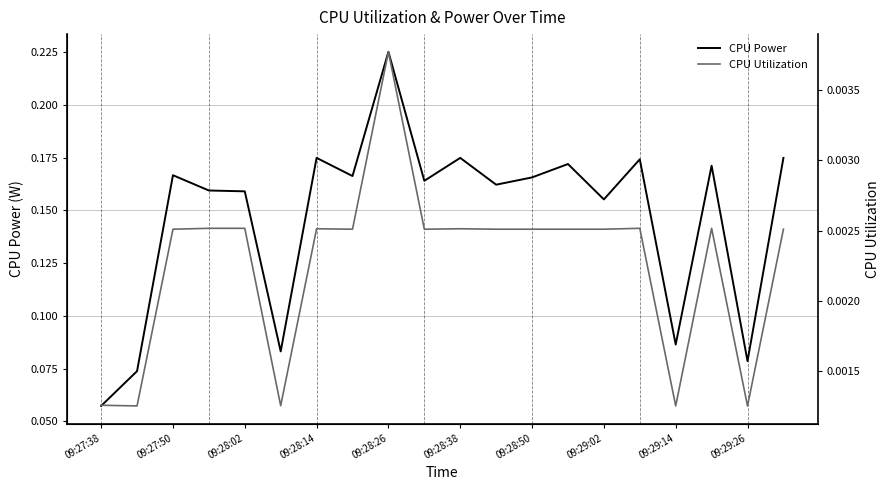

True or false: CPU Power and CPU Utilization cross at least once.

False